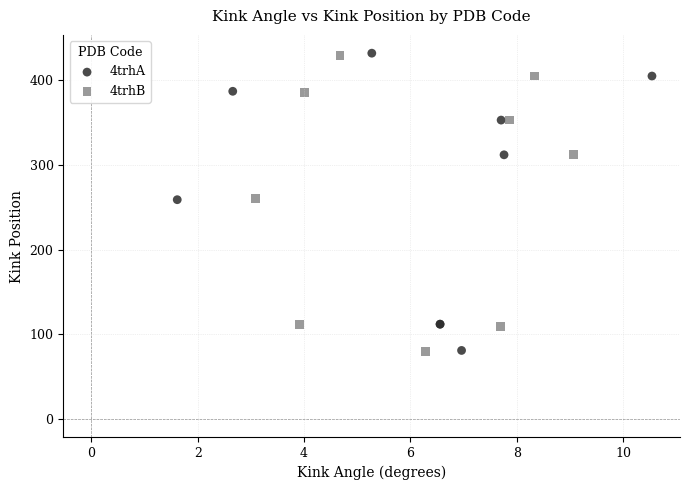

Which series has the largest Y range (max minus min)?

4trhA